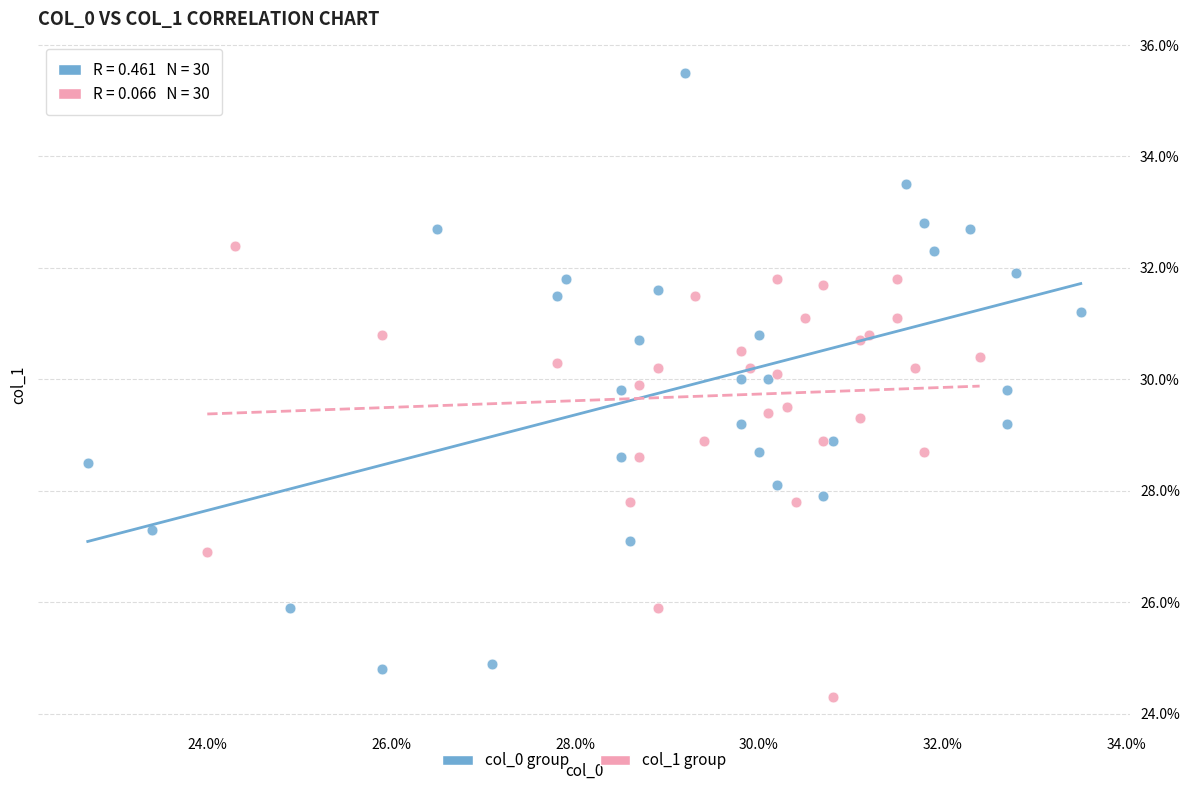

What are all the series names shown in the legend?

col_0 group, col_1 group